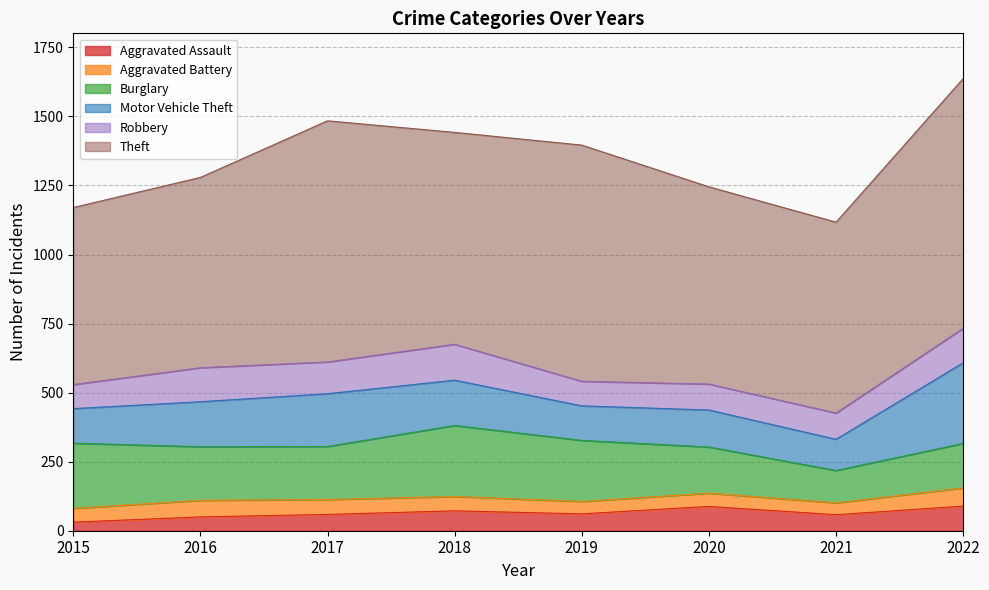

At which label is Aggravated Battery closest to 54?

2017